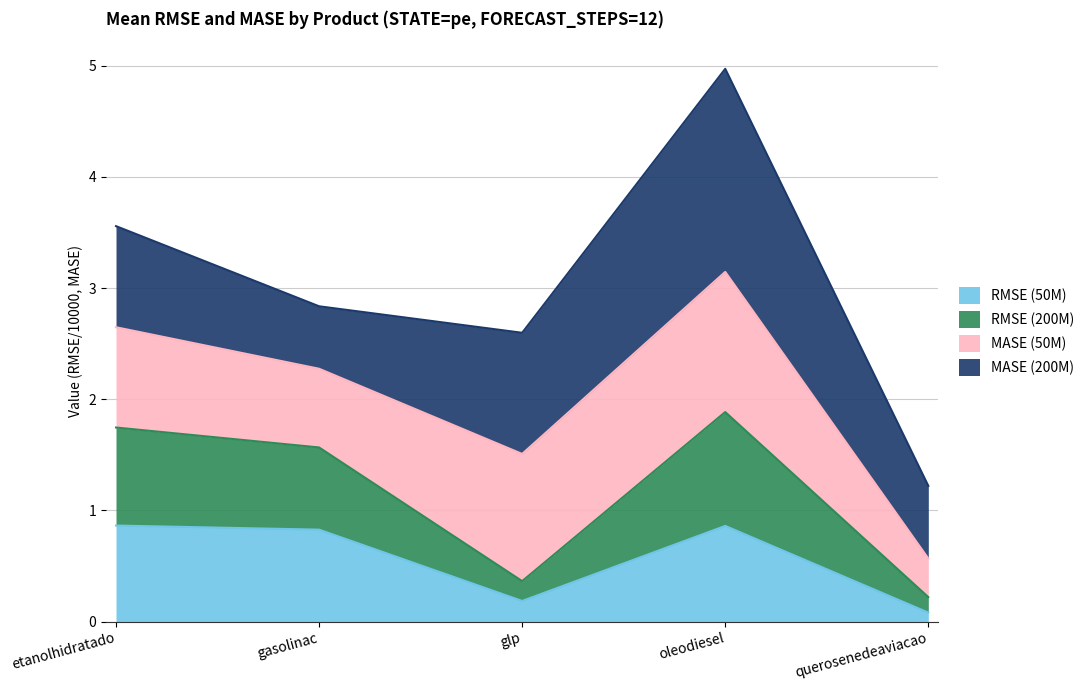

Is it true that RMSE (50M) equals 1.3 at etanolhidratado?

False